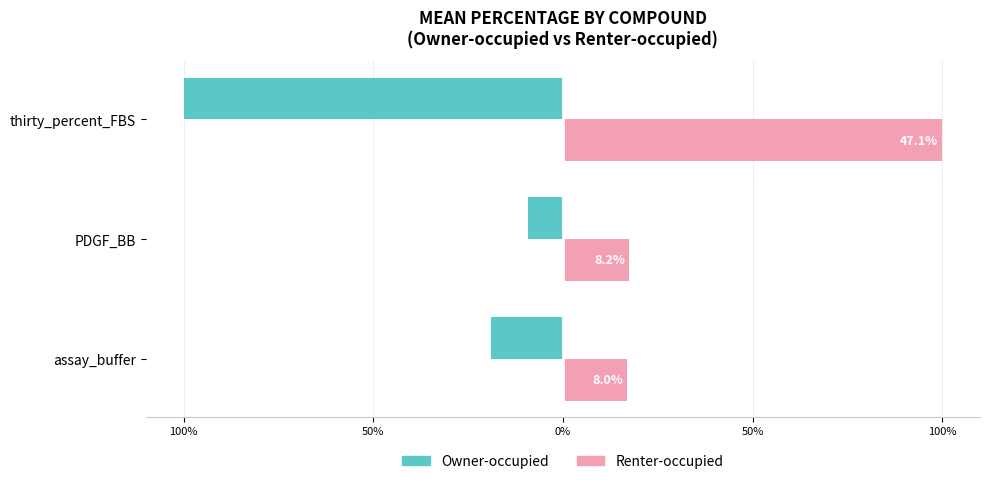

What are all the series names shown in the legend?

Owner-occupied, Renter-occupied